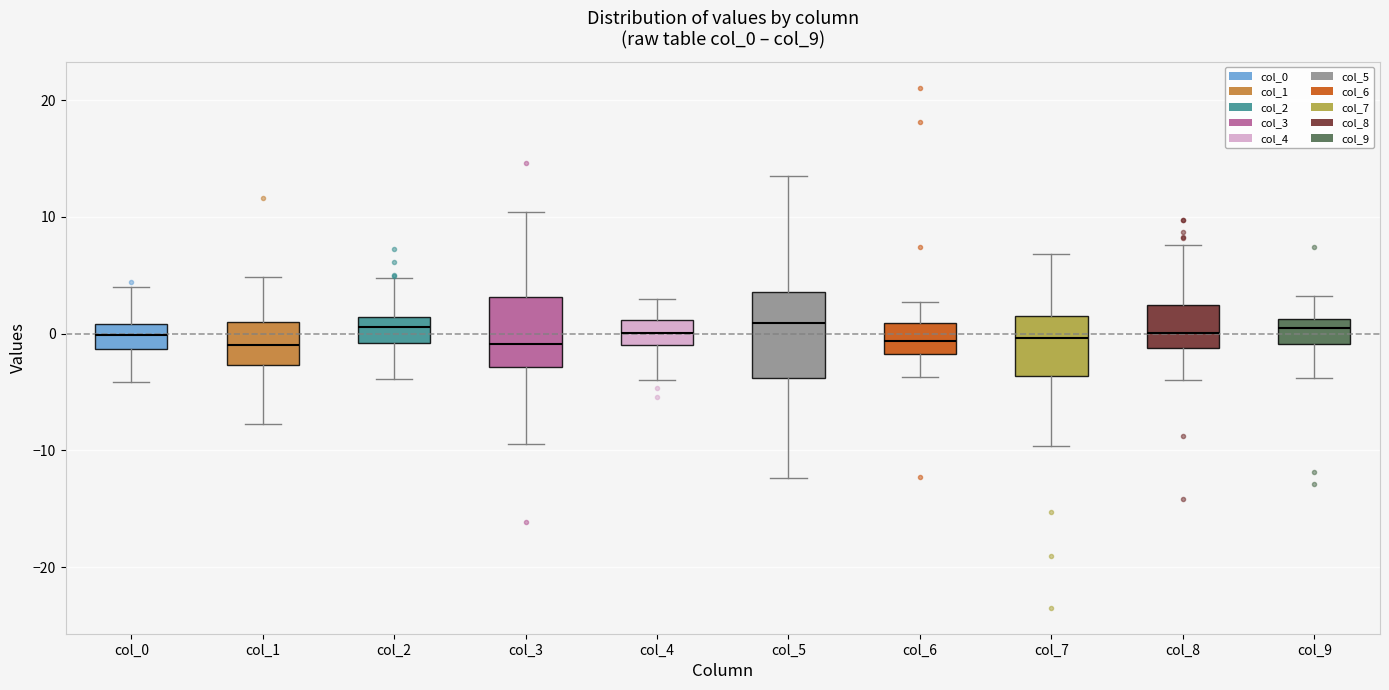

Where does the upper whisker of the box for col_1 end on the y-axis? The values are not printed on the chart, so give them approximately, as read against the axis.

5